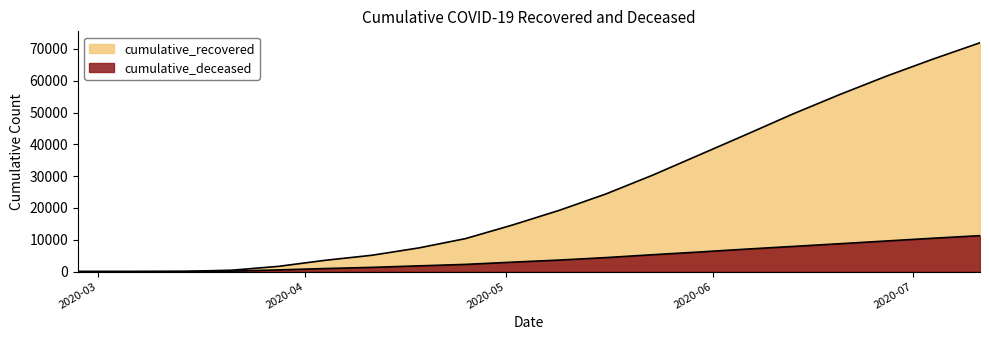

Reading left to right, extract all data points from this chart.

cumulative_recovered: 2020-02-27=3	2020-03-07=10	2020-03-14=63	2020-03-21=424	2020-03-28=1636	2020-04-04=3542	2020-04-11=5129	2020-04-18=7432	2020-04-25=10361	2020-05-02=14620	2020-05-09=19231	2020-05-16=24392	2020-05-23=30303	2020-05-30=36677	2020-06-06=43068	2020-06-13=49547	2020-06-20=55645	2020-06-27=61437	2020-07-04=66818	2020-07-11=71925
cumulative_deceased: 2020-02-27=0	2020-03-07=1	2020-03-14=20	2020-03-21=140	2020-03-28=517	2020-04-04=950	2020-04-11=1316	2020-04-18=1791	2020-04-25=2253	2020-05-02=2955	2020-05-09=3607	2020-05-16=4389	2020-05-23=5294	2020-05-30=6150	2020-06-06=7054	2020-06-13=7898	2020-06-20=8750	2020-06-27=9615	2020-07-04=10480	2020-07-11=11289